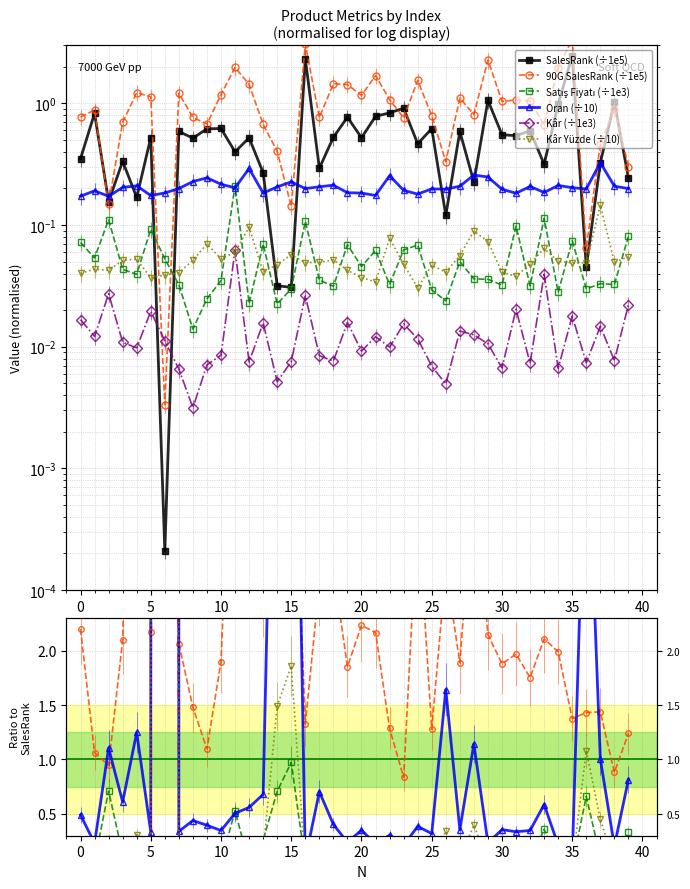

True or false: Kâr Yüzde (÷10) has more than 0 interior local peaks.

True